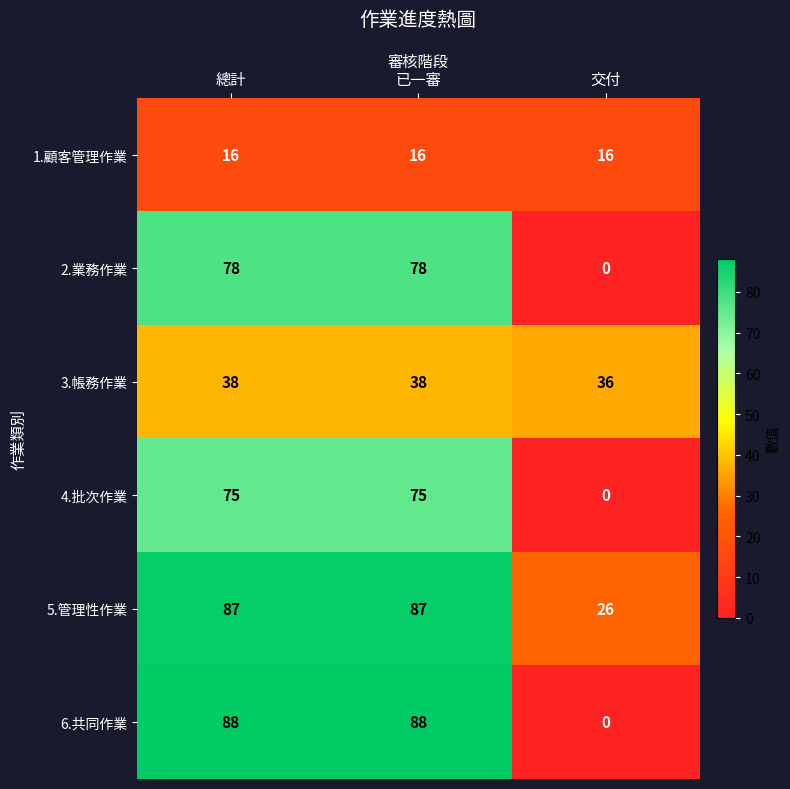

Is the value of 3.帳務作業 at 總計 greater than the value of 5.管理性作業 at 交付?

Yes